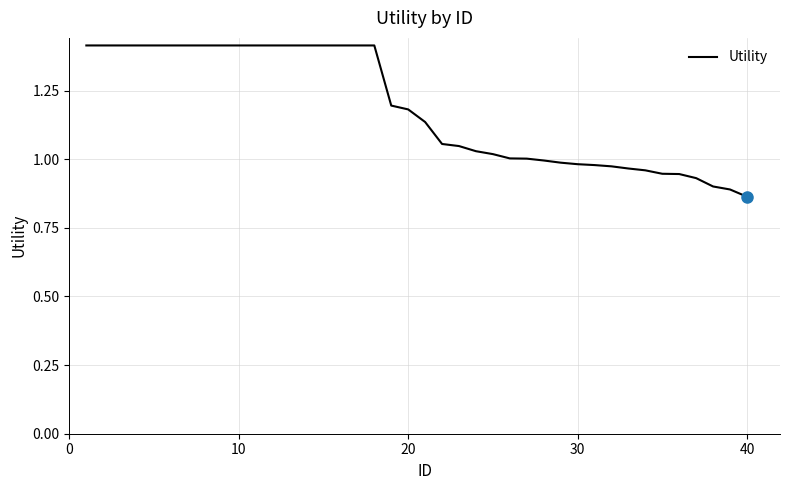

What is the difference between the maximum and minimum values?

0.6